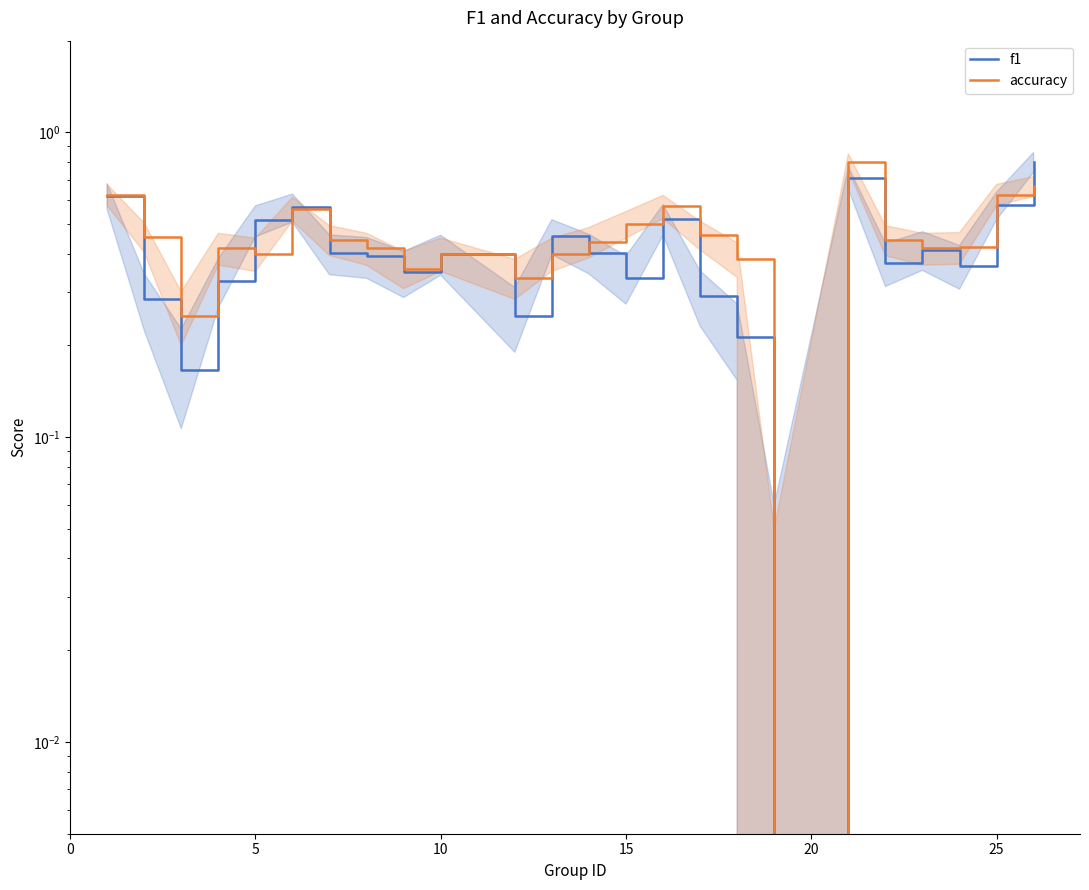

Is this an area chart (filled region under the line)?

No